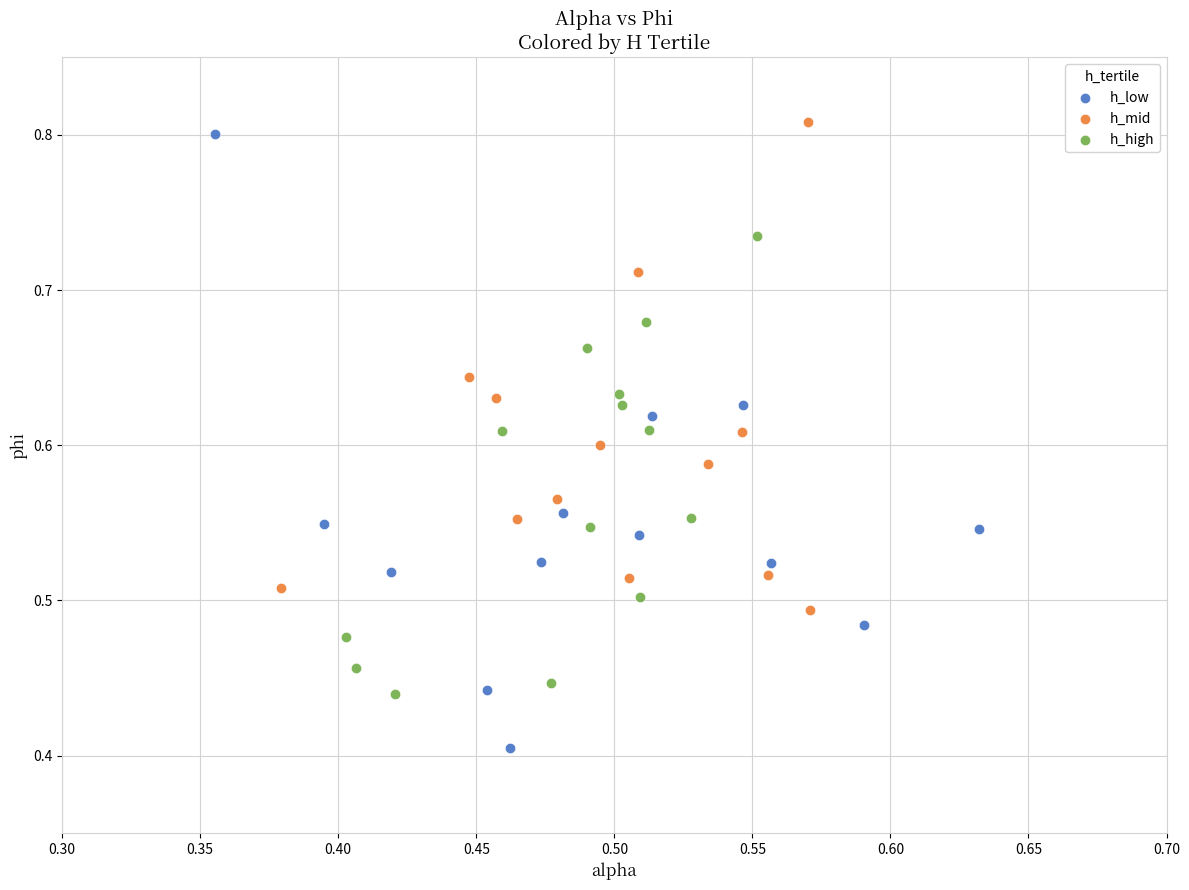

Which series contains the lowest Y value?

h_low